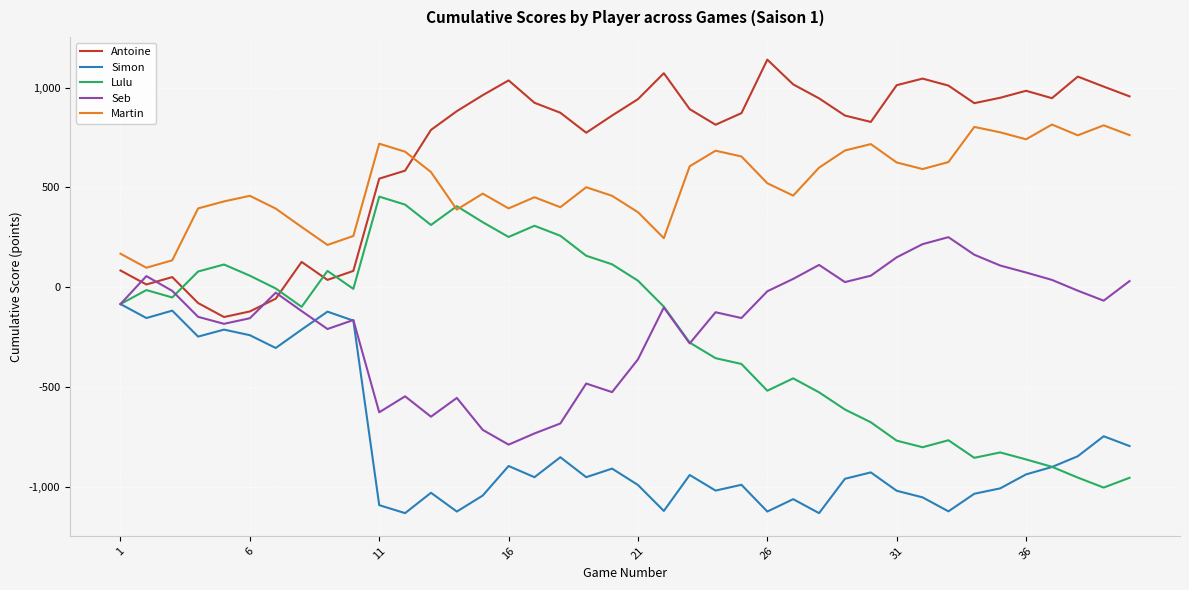

How many lines are shown in the chart?

5